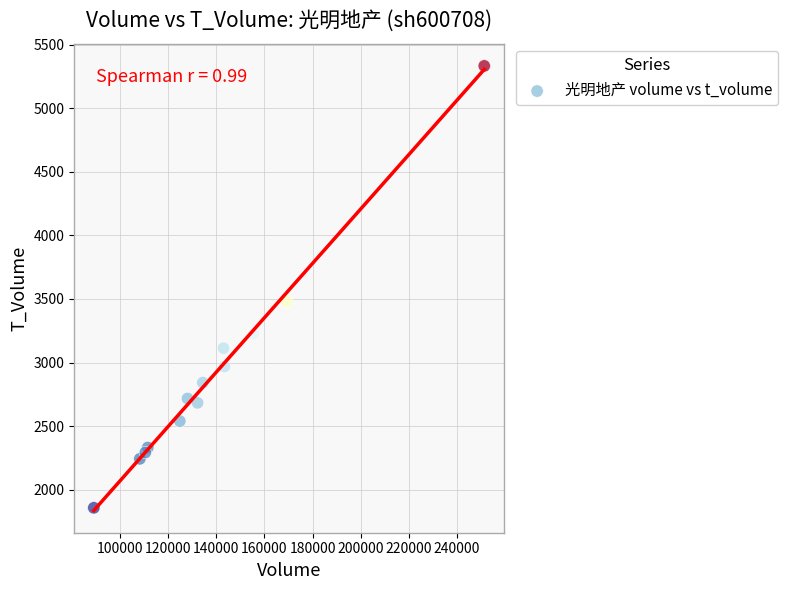

What Y value in the scatter plot is closest to 3595?

3478